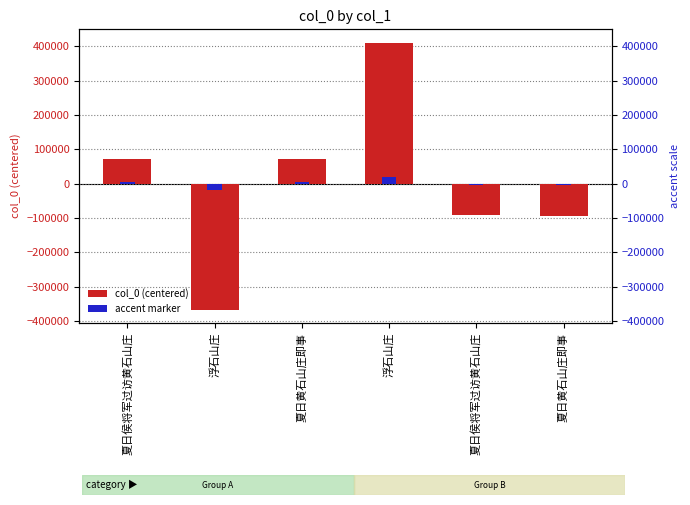

Which series has the largest total across all categories?

col_0 (centered)